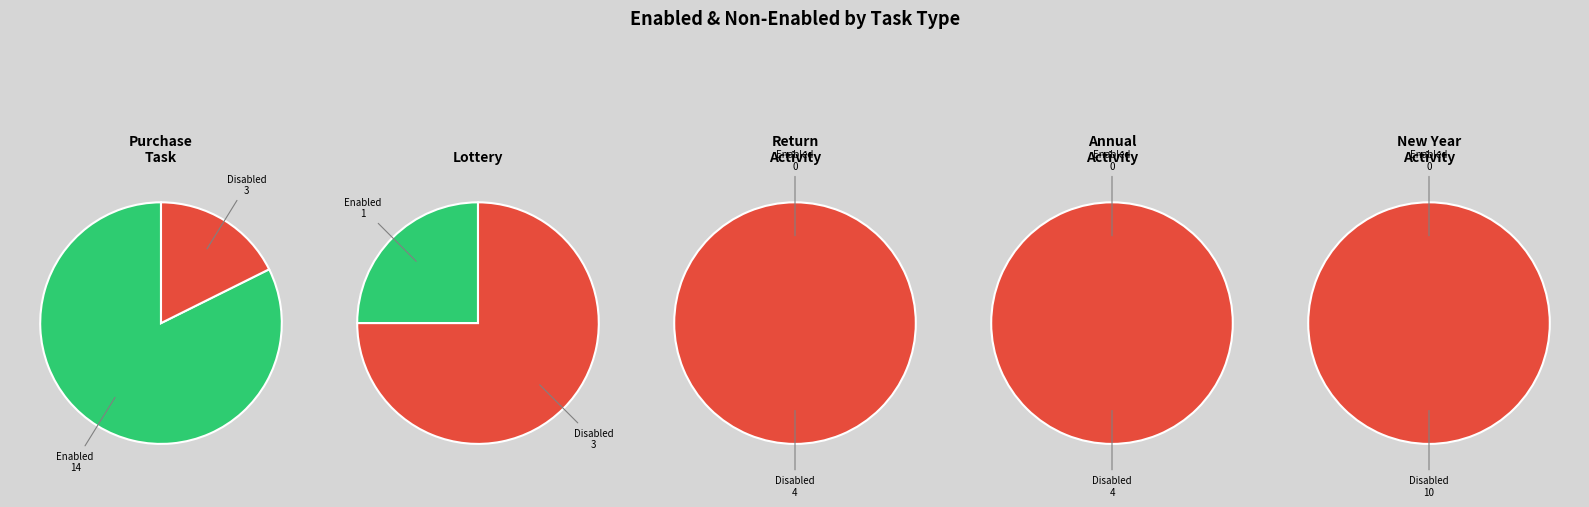

Does 26 account for over 50% of the chart?

No